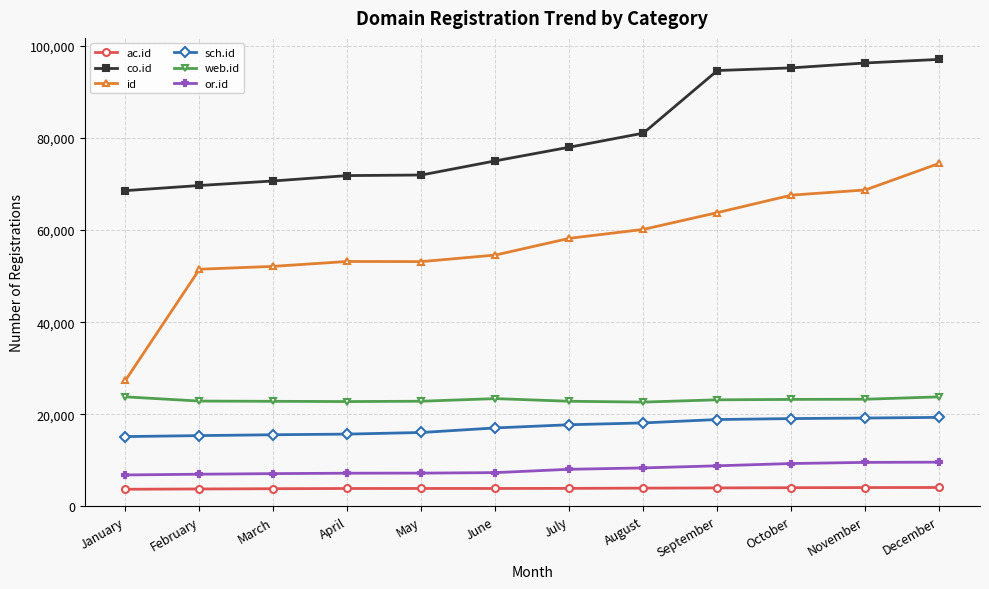

What is the highest value of the id series?

74515